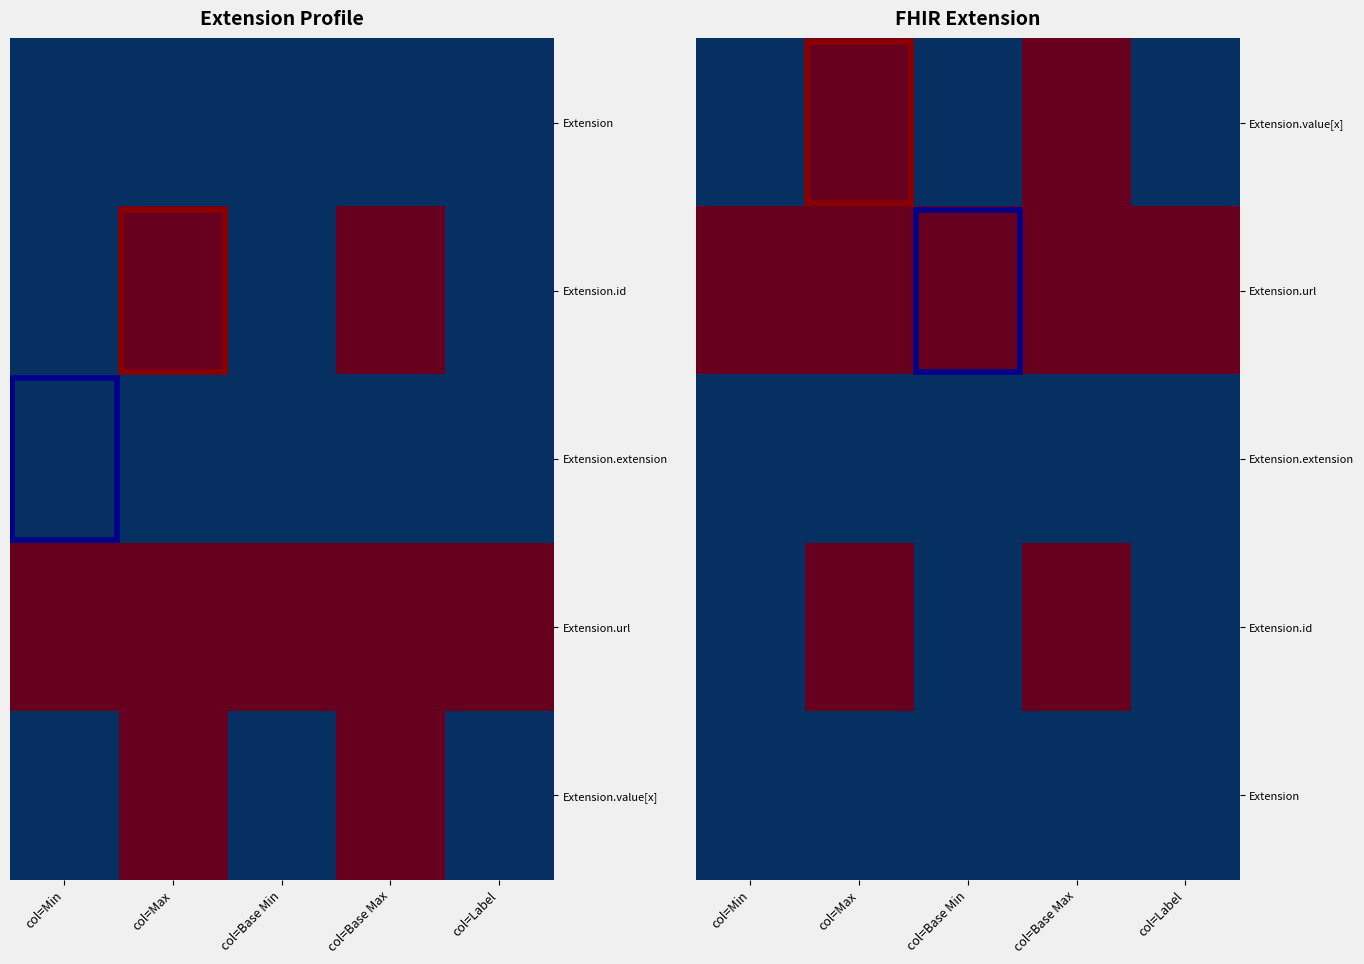

Which label corresponds to the smallest value in the chart?

col=Min